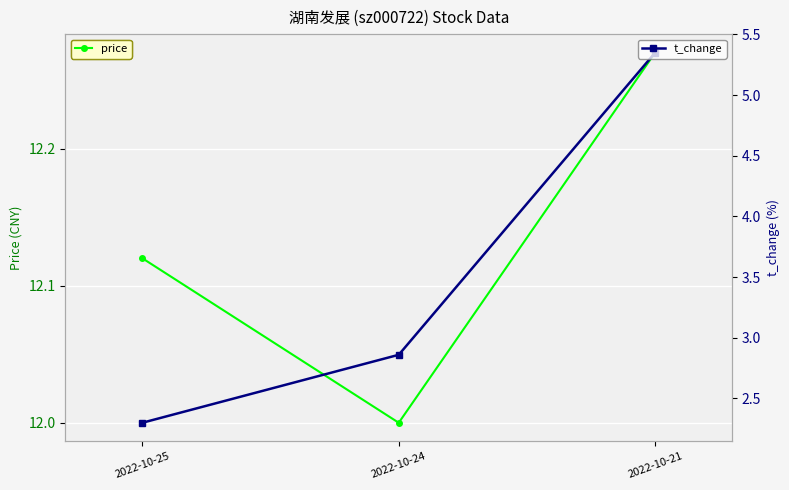

What is the sum of all price values?

36.4